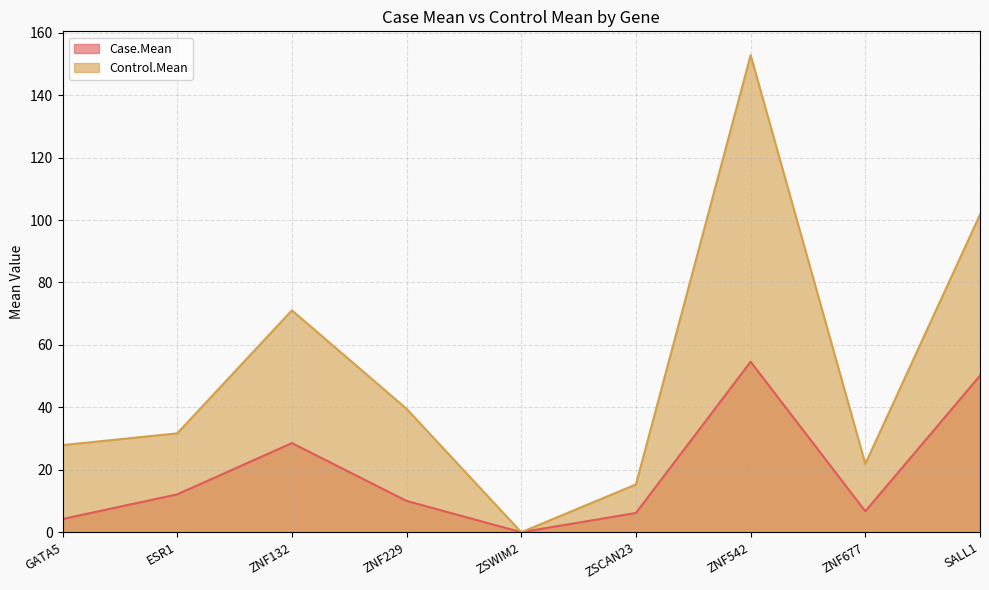

What are all the series names shown in the legend?

Case.Mean, Control.Mean